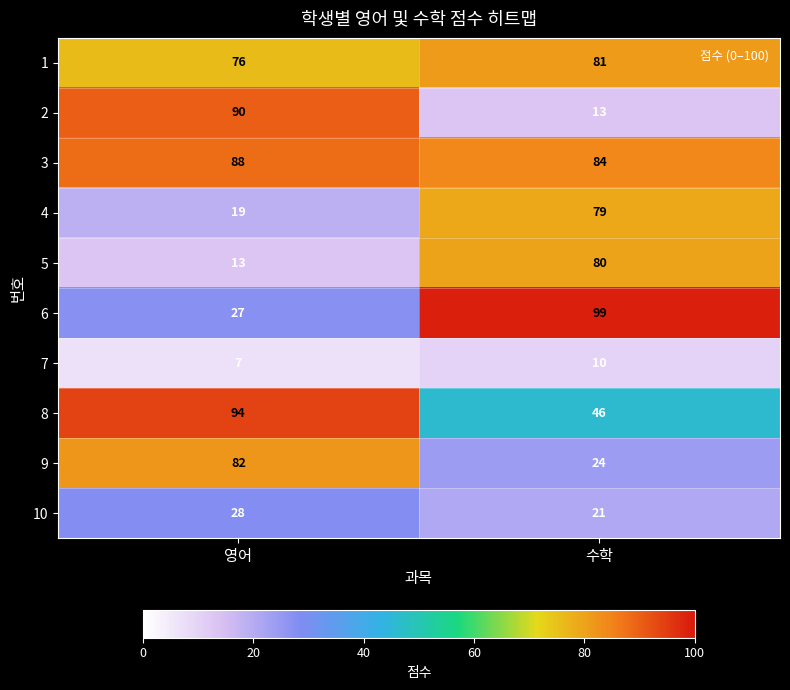

Count the number of data series in this chart.

10